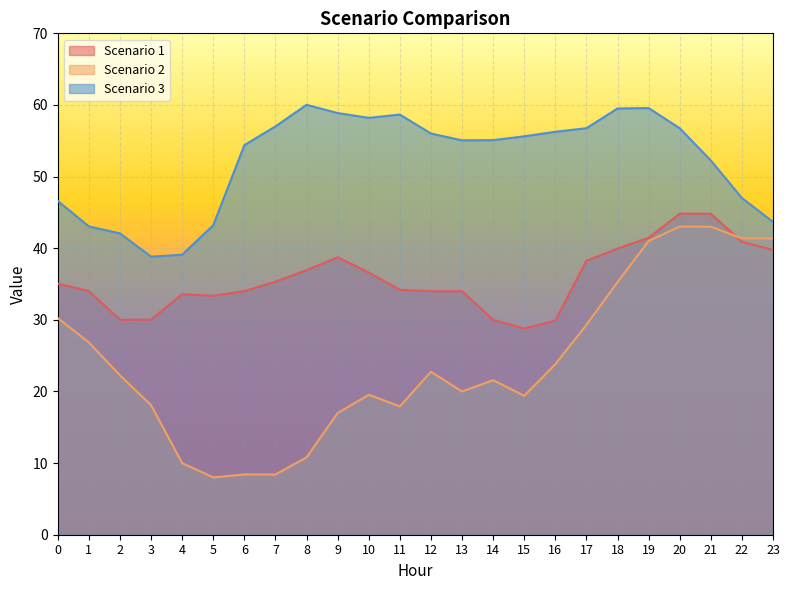

True or false: Scenario 2 has more than 0 points higher than both neighbors.

True